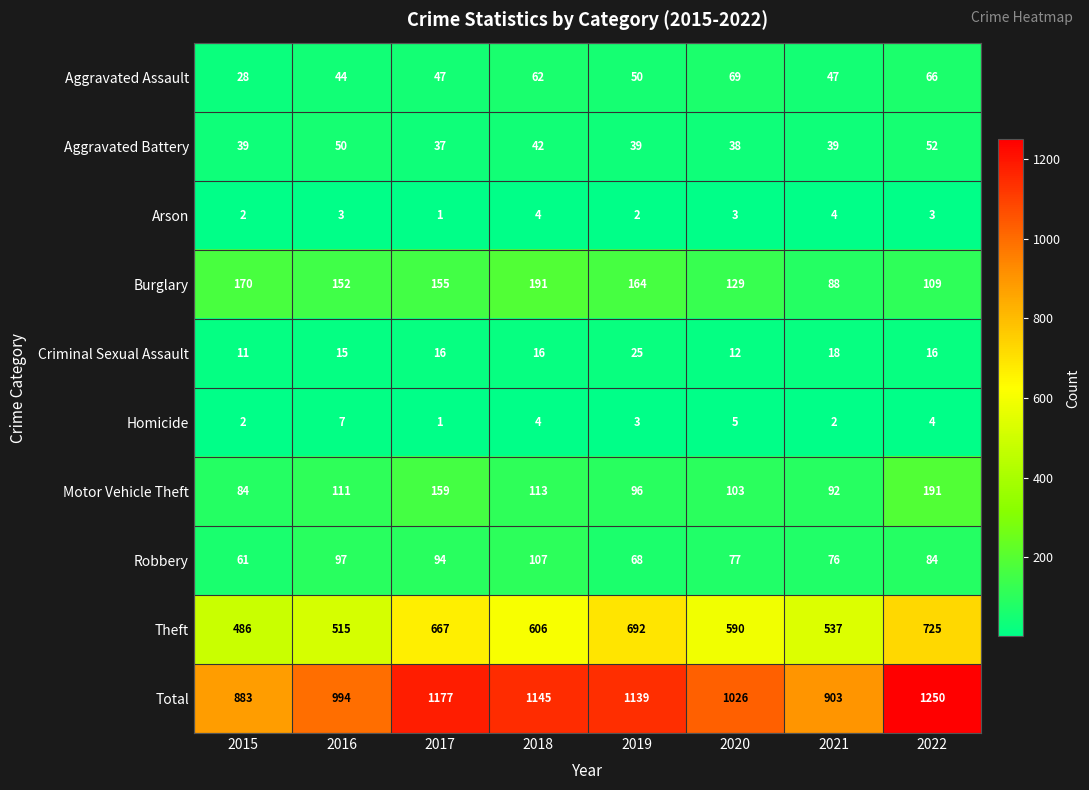

Which label corresponds to the smallest value in the chart?

2017